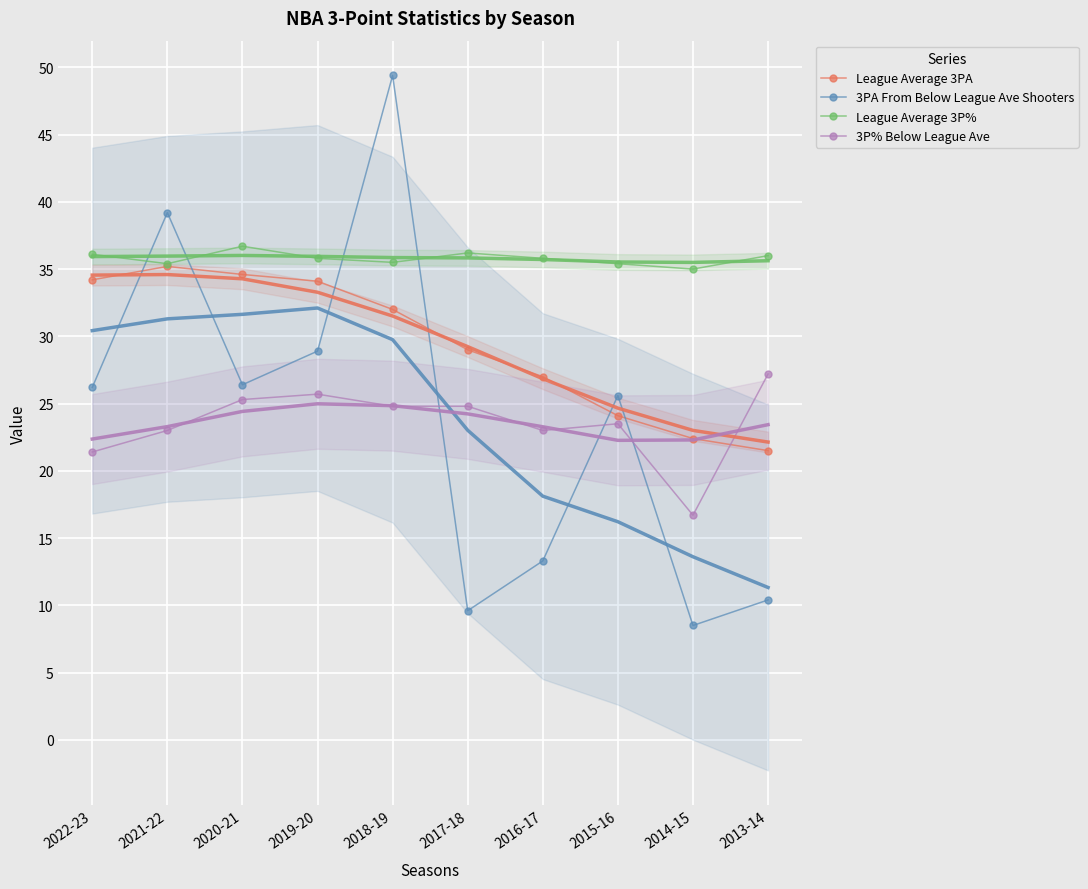

How many data points in 3PA From Below League Ave Shooters are less than 26?

5